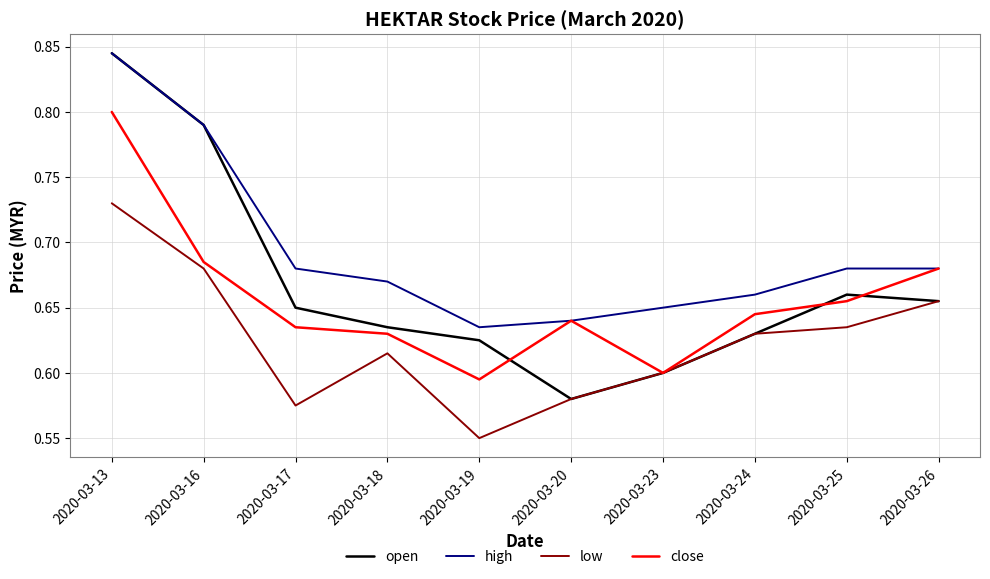

Which series has the largest total across all categories?

high